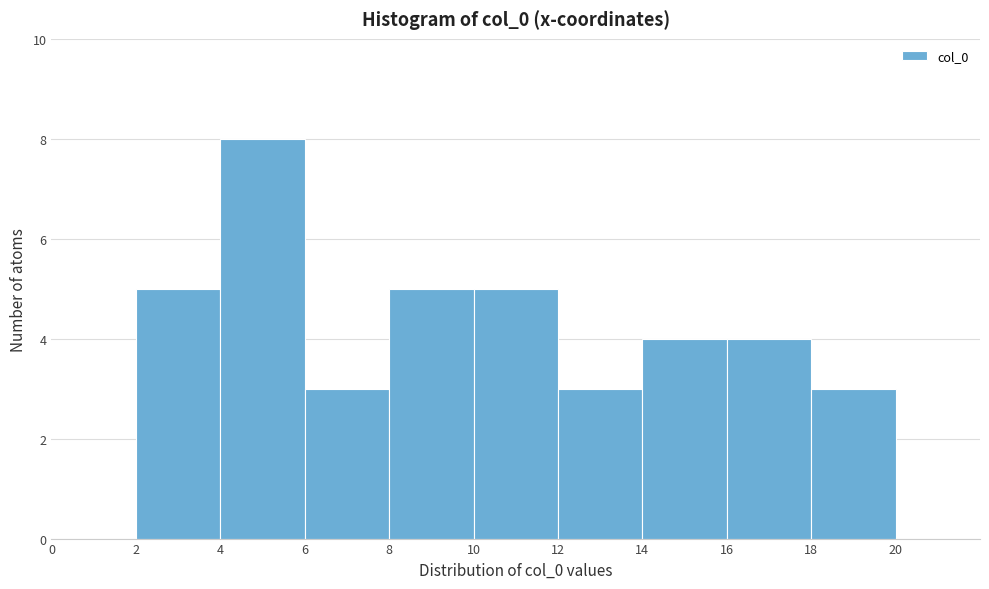

Reading left to right, list every bar in this chart as the range it spans on the x-axis followed by its height. The values are not printed on the chart, so give them approximately, as read against the axis.

0 to 2: 0
2 to 4: 5
4 to 6: 8
6 to 8: 3
8 to 10: 5
10 to 12: 5
12 to 14: 3
14 to 16: 4
16 to 18: 4
18 to 20: 3